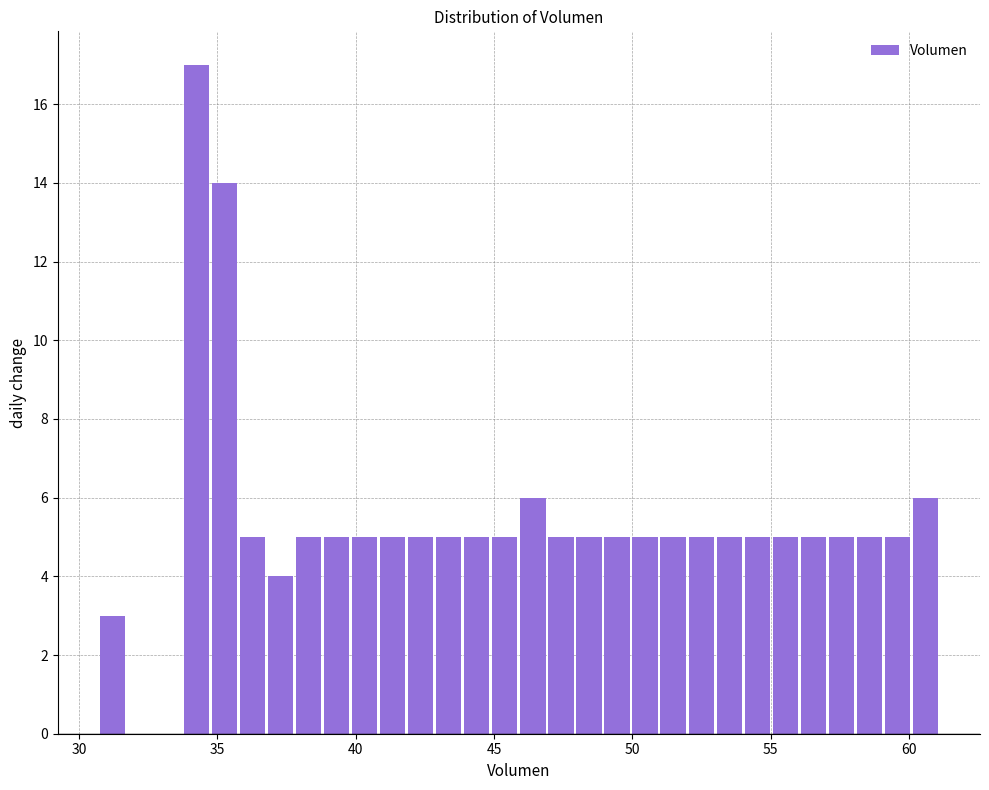

Read against the x-axis, roughly where is the centre of the tallest bar?

34.0